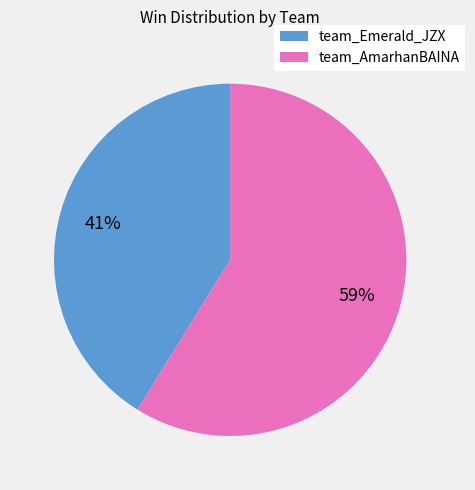

The team_Emerald_JZX slice represents 55% of the pie. True or false?

False